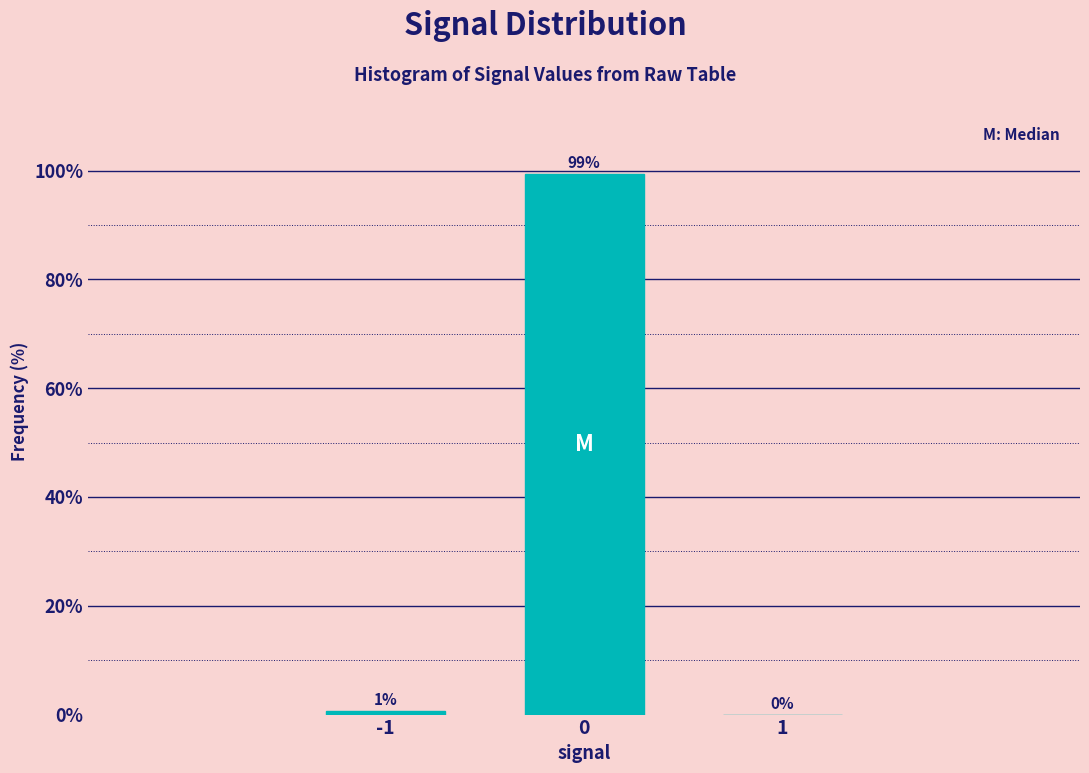

What is the maximum value shown in the chart?

99.4